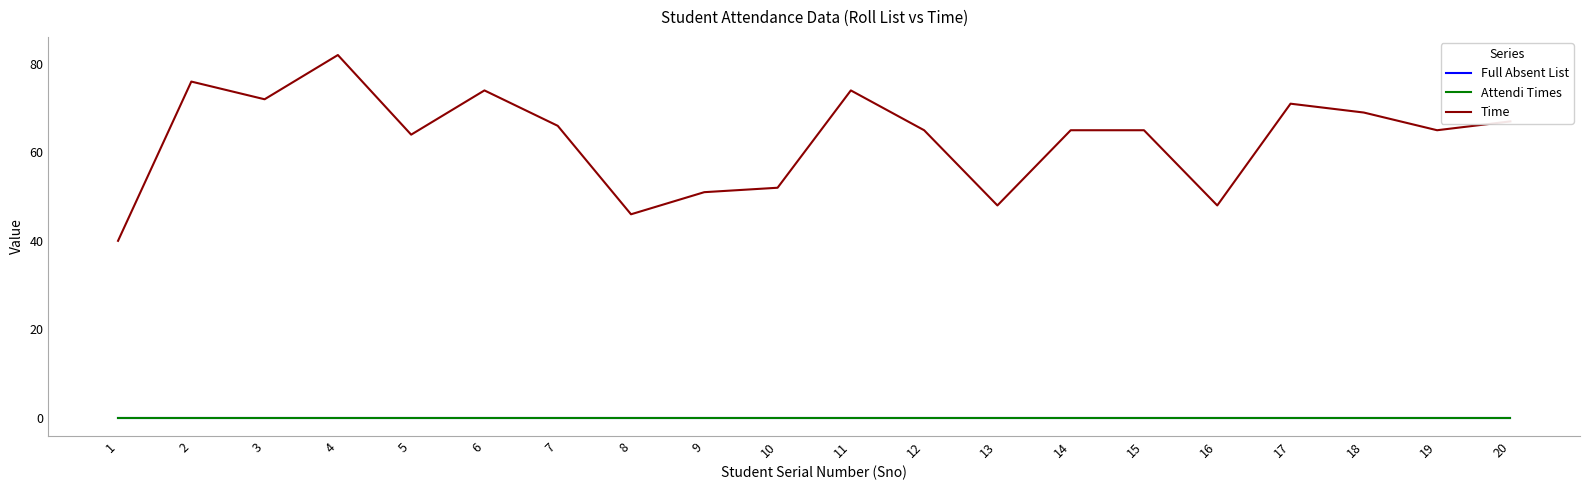

True or false: Time and Full Absent List cross at least once.

False